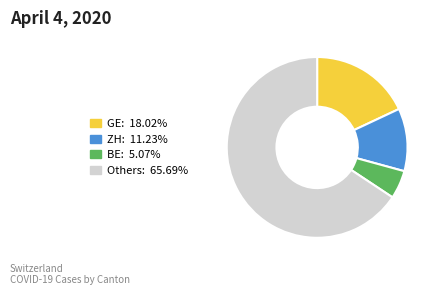

Is there any slice that represents more than half of the pie?

Yes